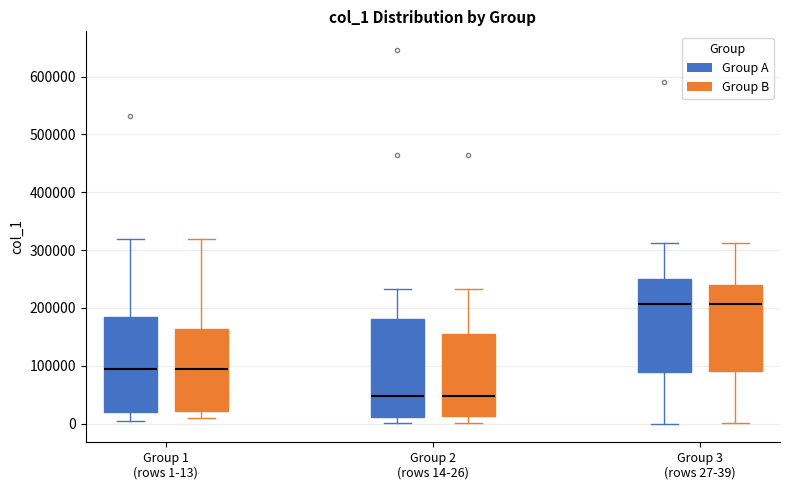

Reading left to right, read every box against the y-axis: the position of its median line, the range the box covers, and the ends of its whiskers. The values are not printed on the chart, so give them approximately, as read against the axis.

Group 1 (rows 1-13) (Group A): median 90000, box 20000 to 180000, whiskers 0 to 320000
Group 1 (rows 1-13) (Group B): median 90000, box 20000 to 160000, whiskers 10000 to 320000
Group 2 (rows 14-26) (Group A): median 50000, box 10000 to 180000, whiskers 0 to 230000
Group 2 (rows 14-26) (Group B): median 50000, box 10000 to 150000, whiskers 0 to 230000
Group 3 (rows 27-39) (Group A): median 210000, box 90000 to 250000, whiskers 0 to 310000
Group 3 (rows 27-39) (Group B): median 210000, box 90000 to 240000, whiskers 0 to 310000